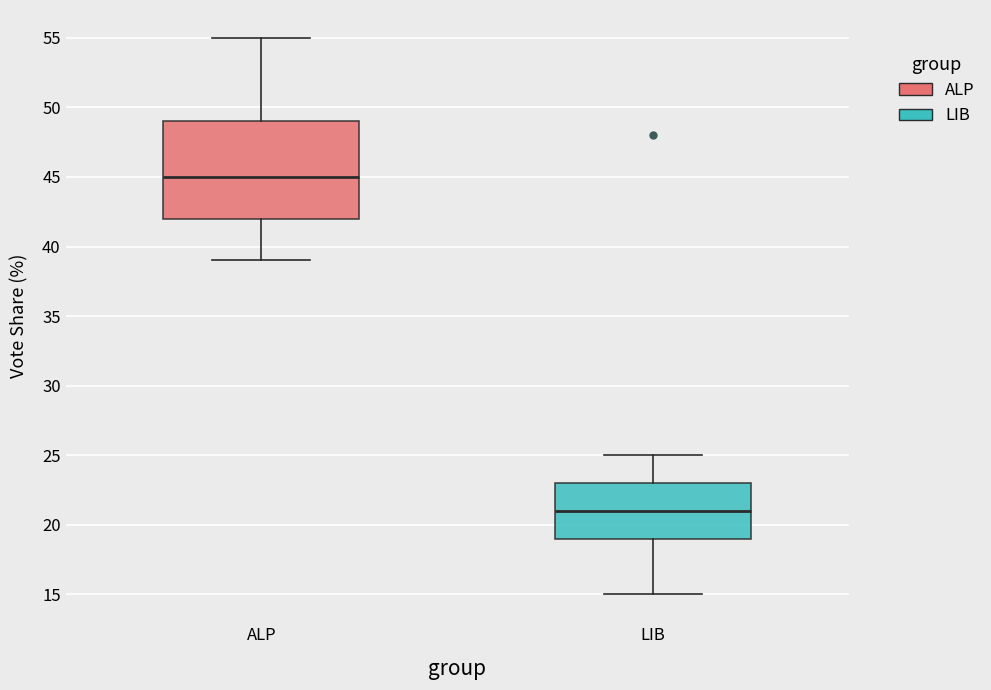

Reading left to right, read every box against the y-axis: the position of its median line, the range the box covers, and the ends of its whiskers. The values are not printed on the chart, so give them approximately, as read against the axis.

ALP: median 45, box 42 to 49, whiskers 39 to 55
LIB: median 21, box 19 to 23, whiskers 15 to 25